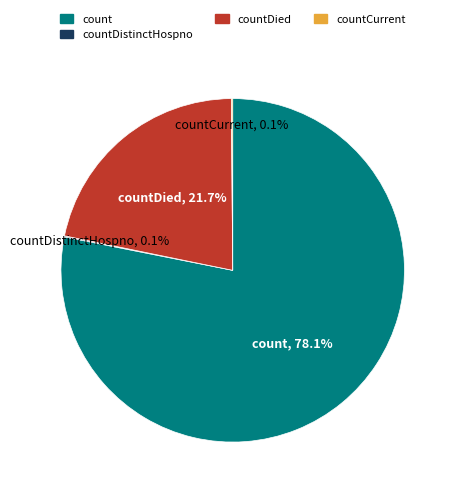

Does count represent more than half of the total?

Yes